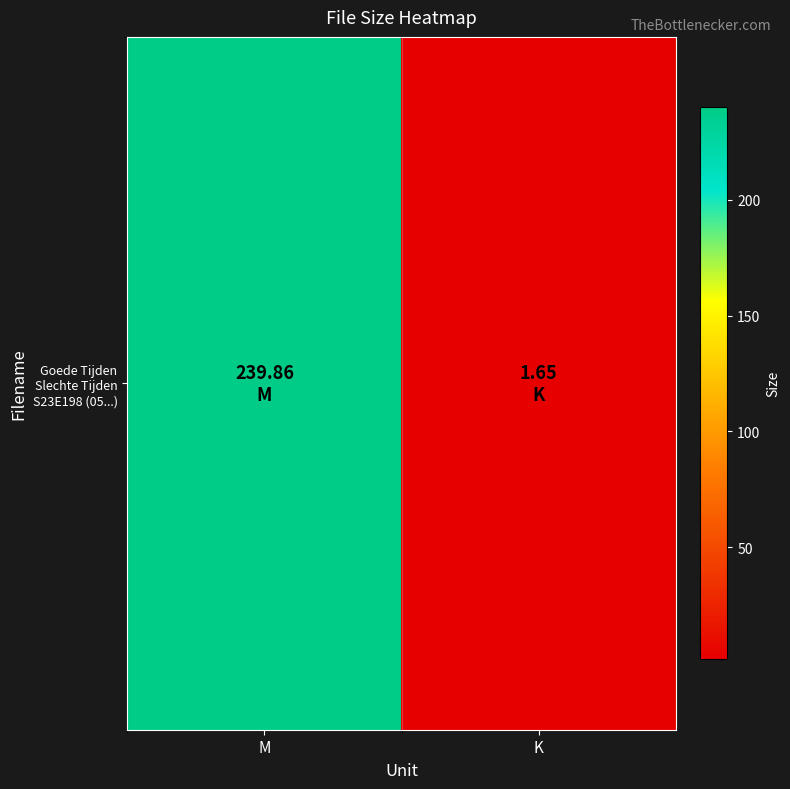

Between M and K, which is larger?

M